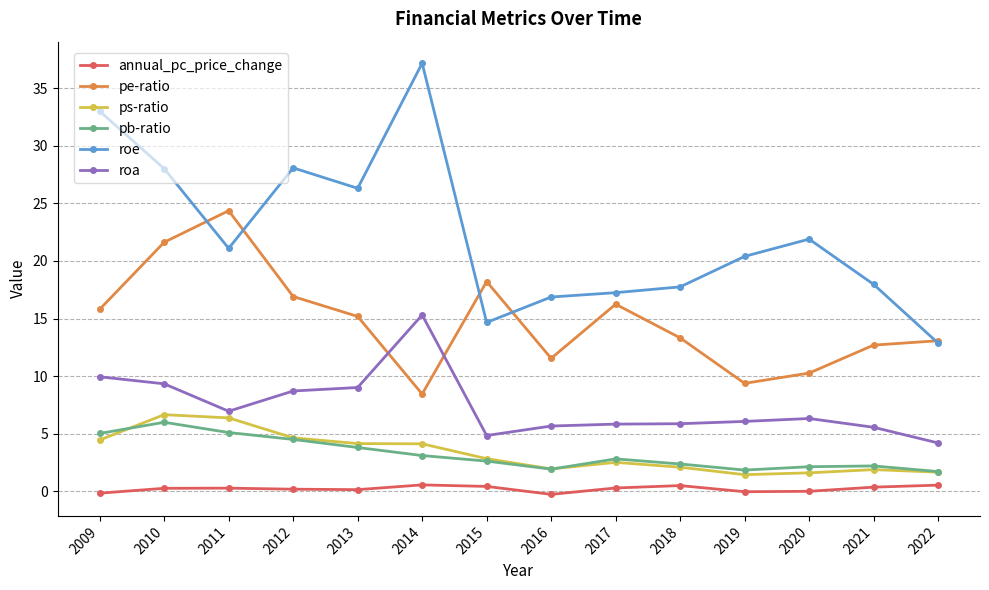

At which category is the sum across all series the highest?

2010